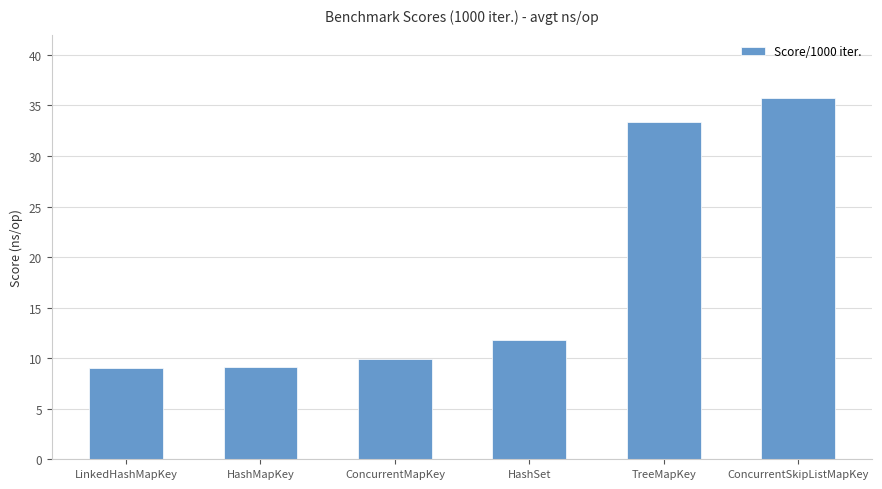

What is the difference between the maximum and minimum values?

26.7